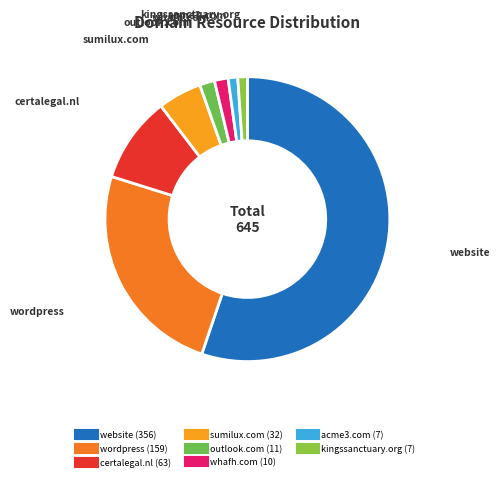

Is there a majority slice in this chart?

Yes